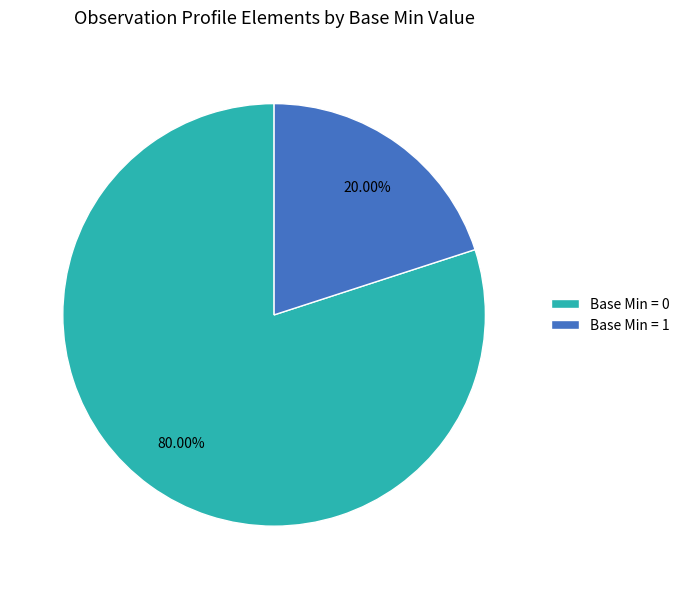

Is the sum of Base Min = 1 and Base Min = 0 greater than half?

Yes